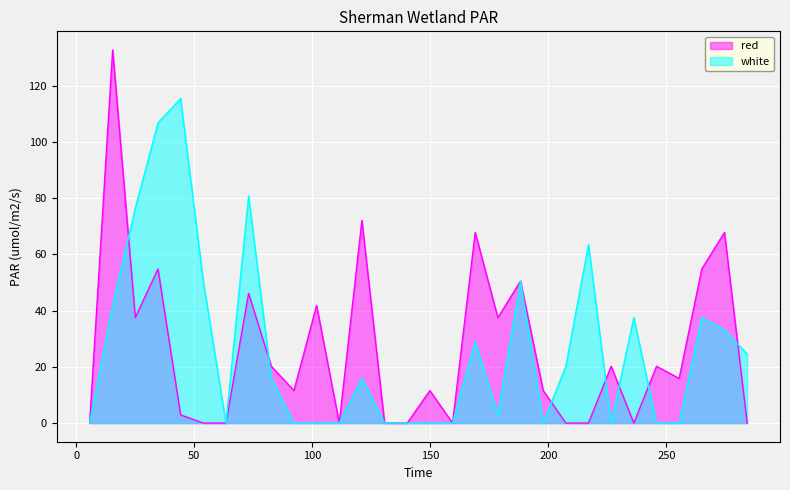

Does the chart display data point markers on the line(s)?

No